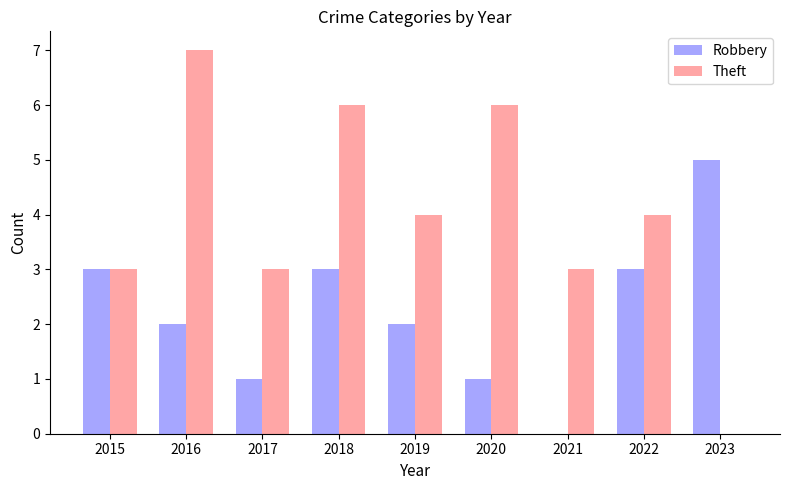

Reading left to right, what are all the values shown in this chart?

Robbery: 2015=3	2016=2	2017=1	2018=3	2019=2	2020=1	2021=0	2022=3	2023=5
Theft: 2015=3	2016=7	2017=3	2018=6	2019=4	2020=6	2021=3	2022=4	2023=0